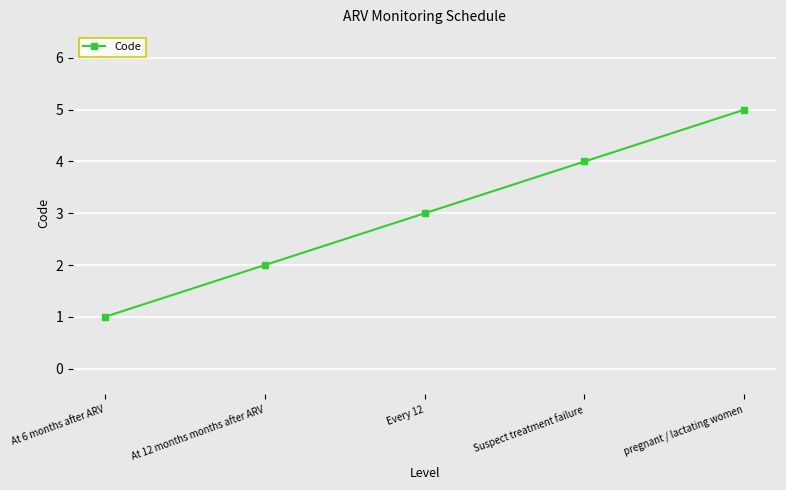

What is the change in value from At 12 months months after ARV to Every 12?

+1